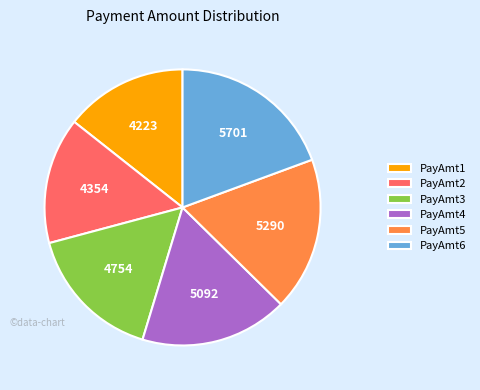

Combined, do PayAmt3 and PayAmt5 account for over 50%?

No